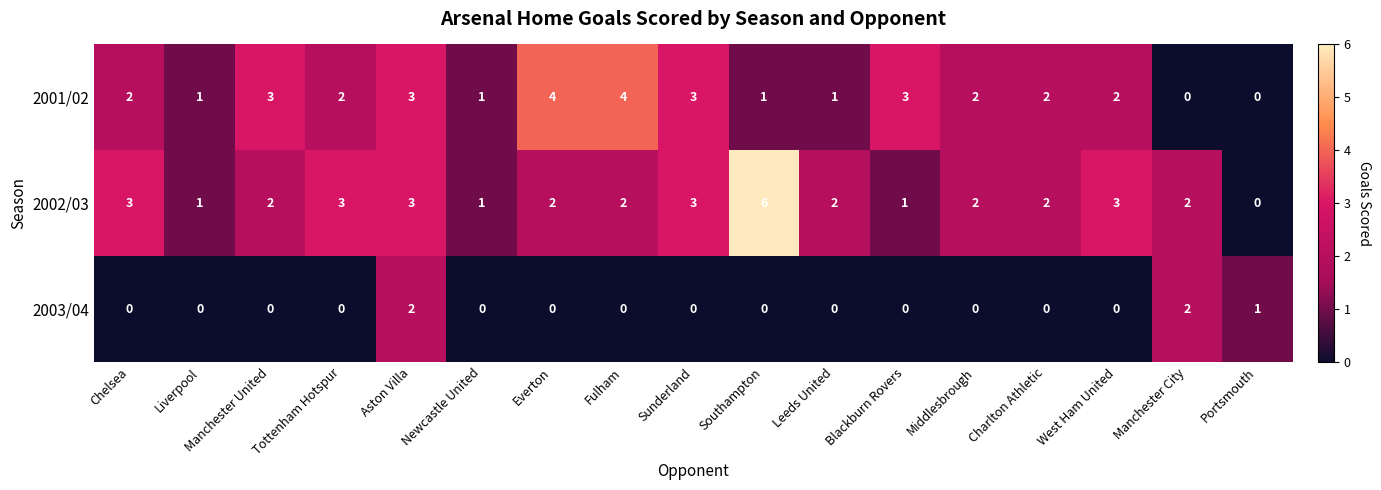

What is the maximum value shown in the chart?

6